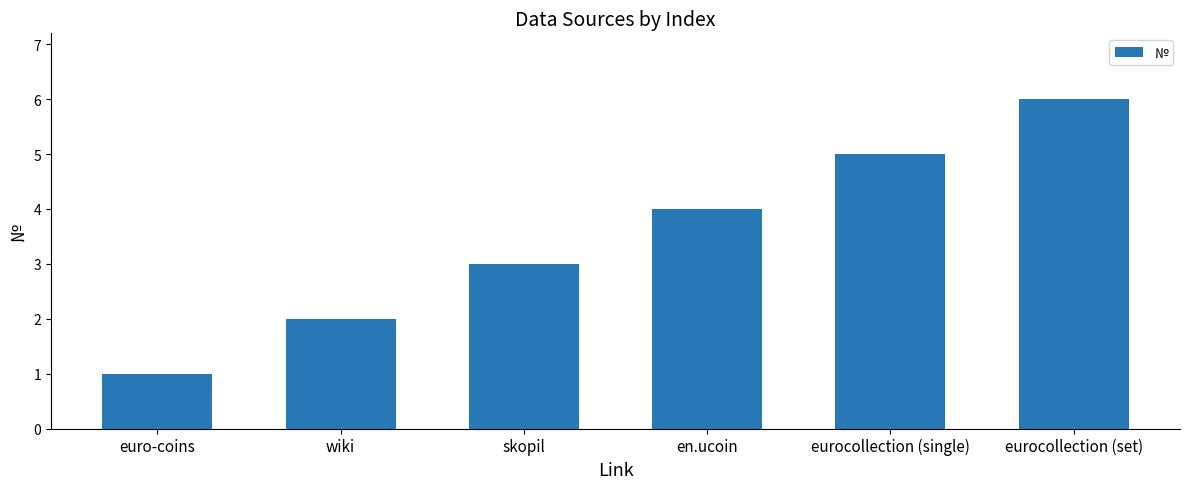

What is the change in value from skopil to en.ucoin?

+1